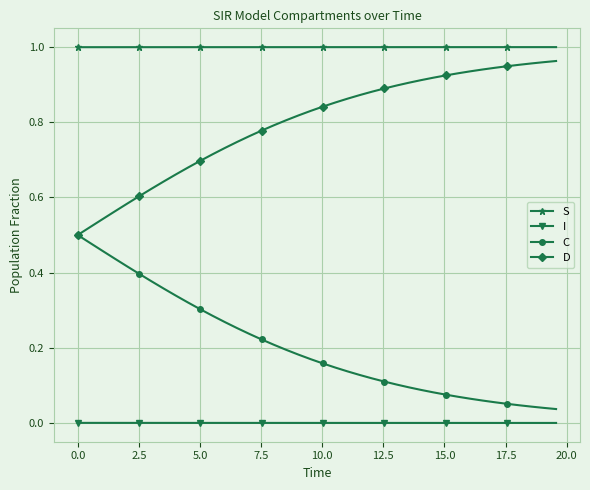

Which series has the largest total across all categories?

S